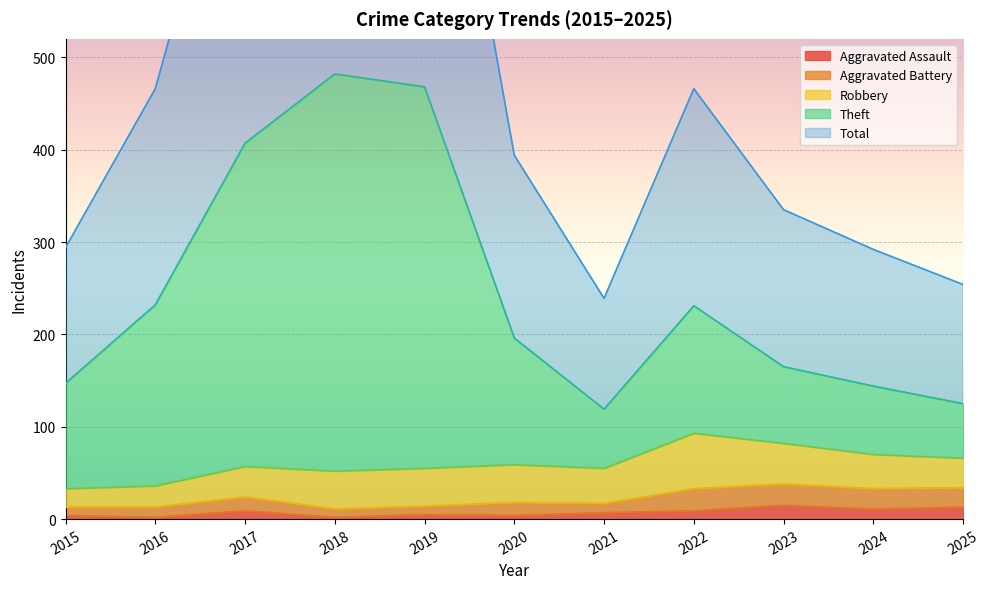

The Aggravated Assault series shows 2 at 2018. True or false?

True